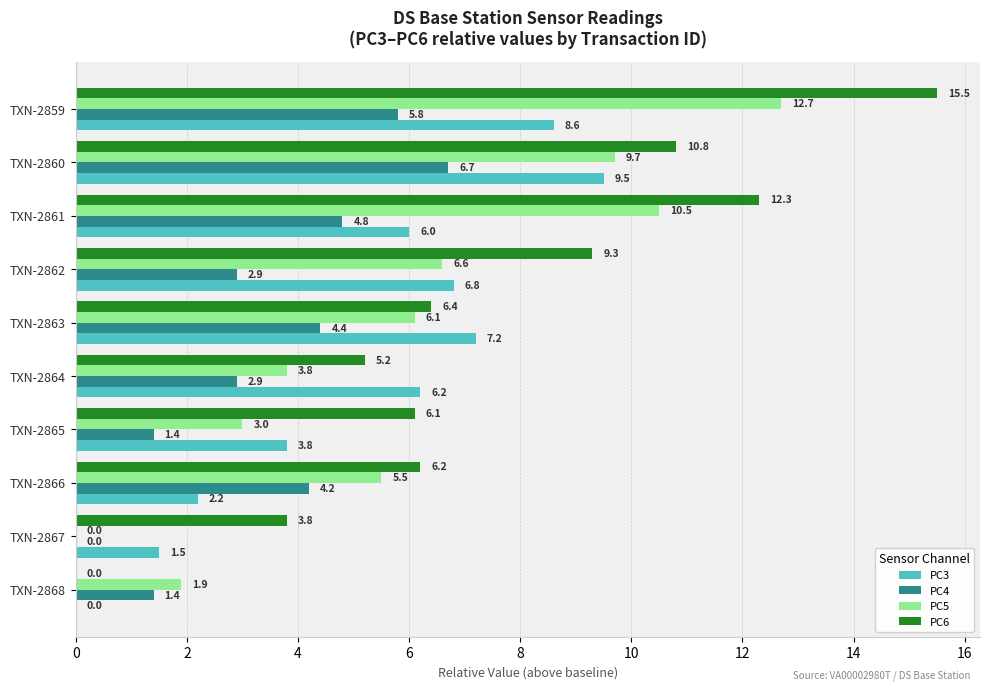

What value does the PC4 series have at TXN-2861?

4.8